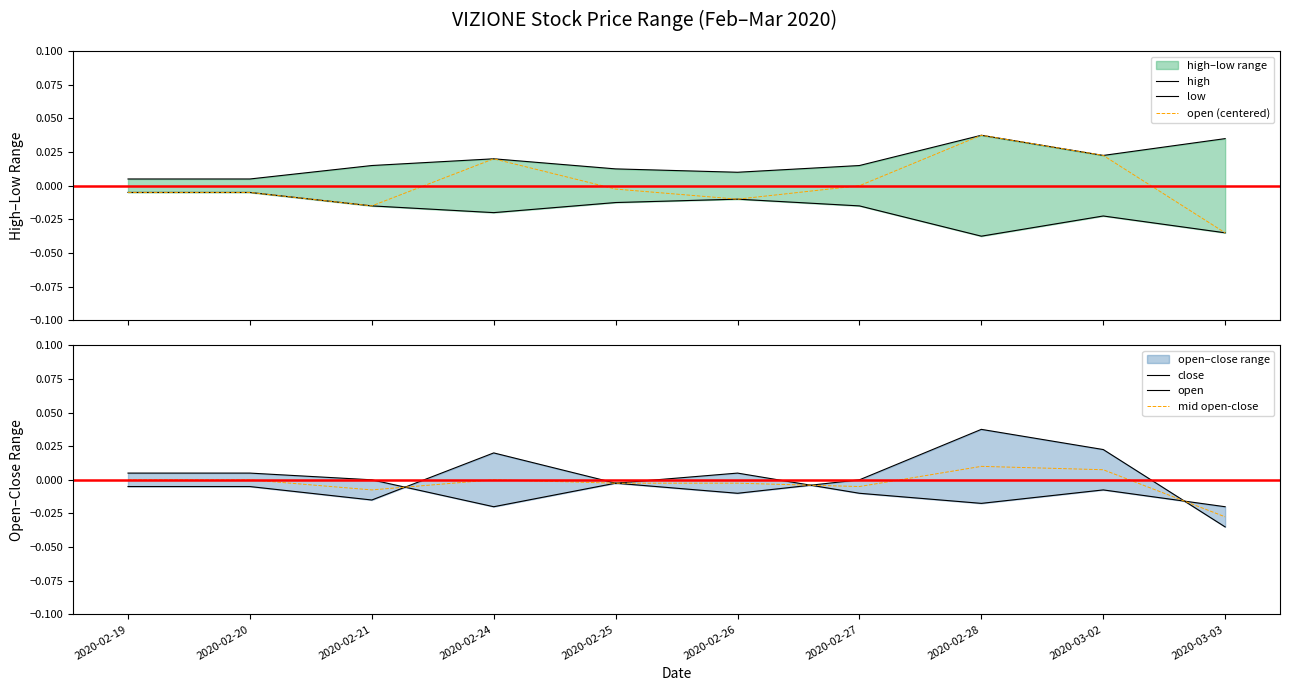

Is the value of close at 2020-02-25 greater than the value of open (centered) at 2020-02-28?

No